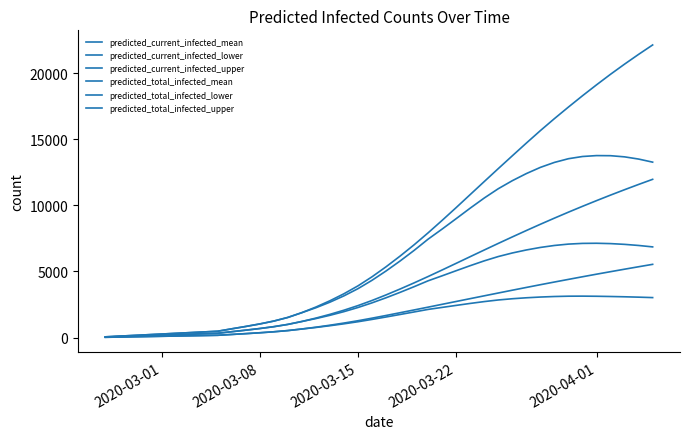

True or false: predicted_total_infected_upper has more than 2 points higher than both neighbors.

False